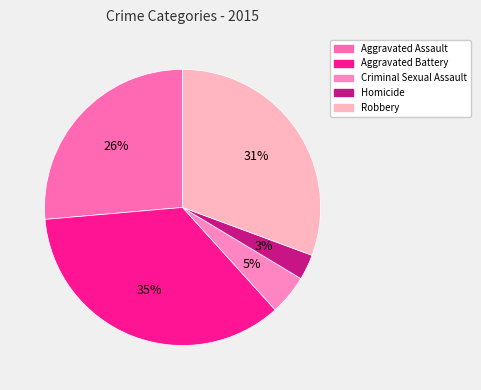

To the nearest percent, what is the difference between the largest and smallest slice percentages?

32%